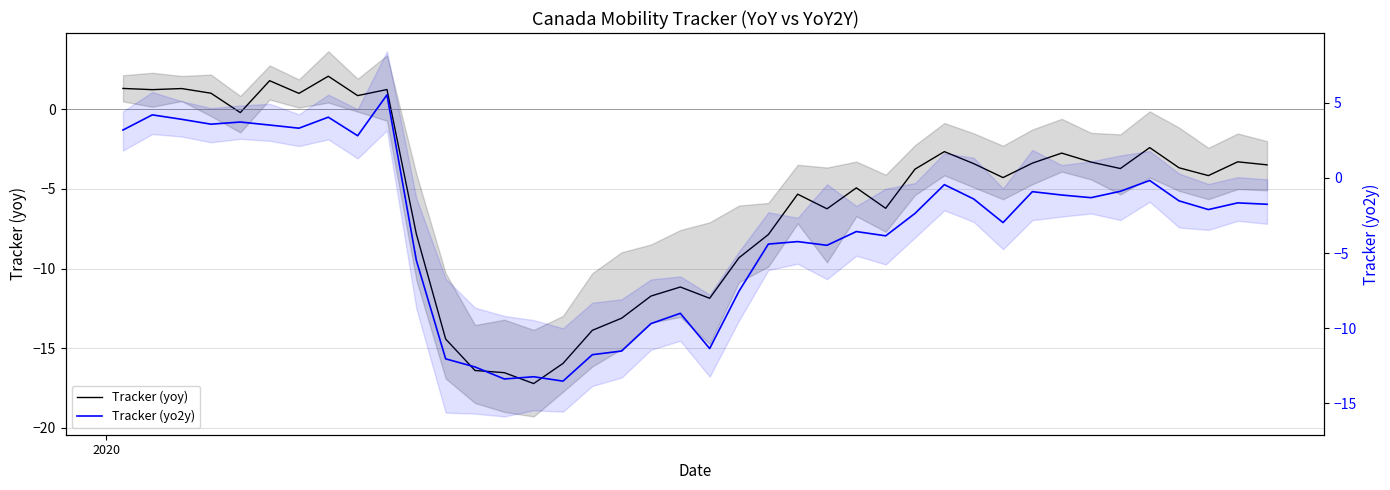

What is the sum of all Tracker (yoy) values?

-222.6